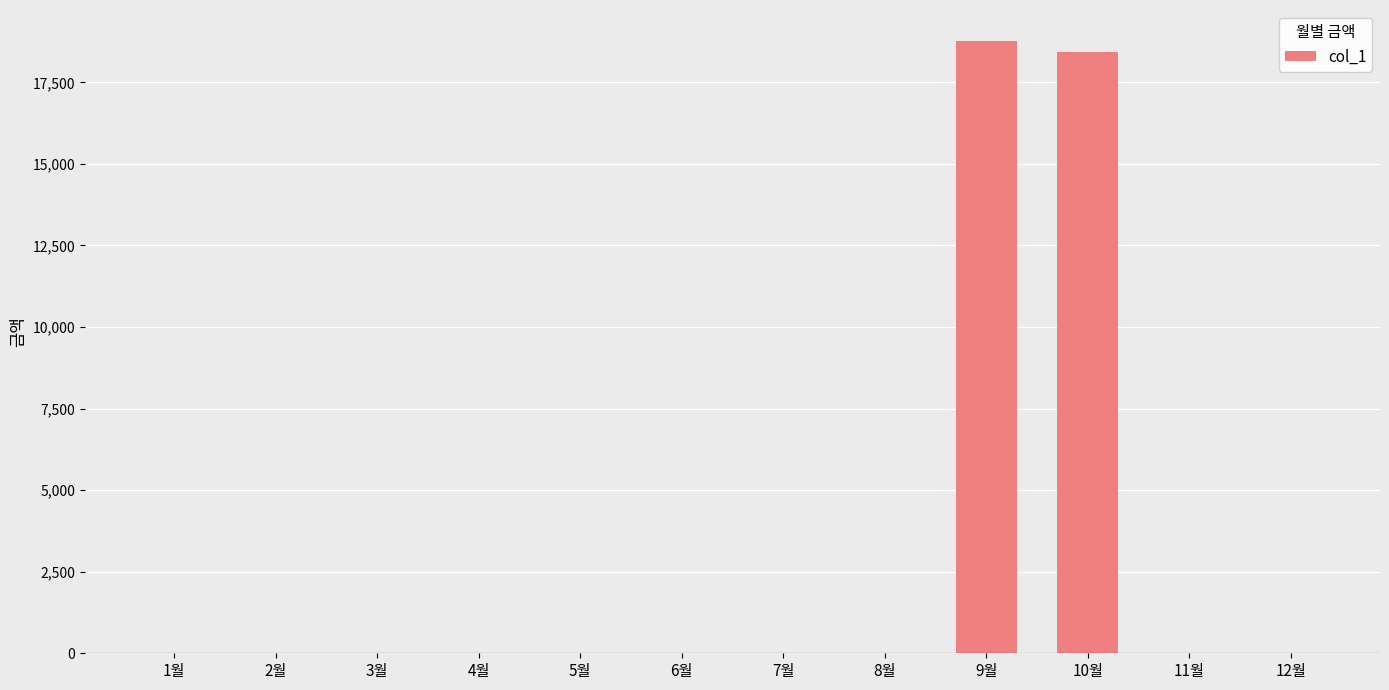

What is the change in value from 3월 to 9월?

+18780